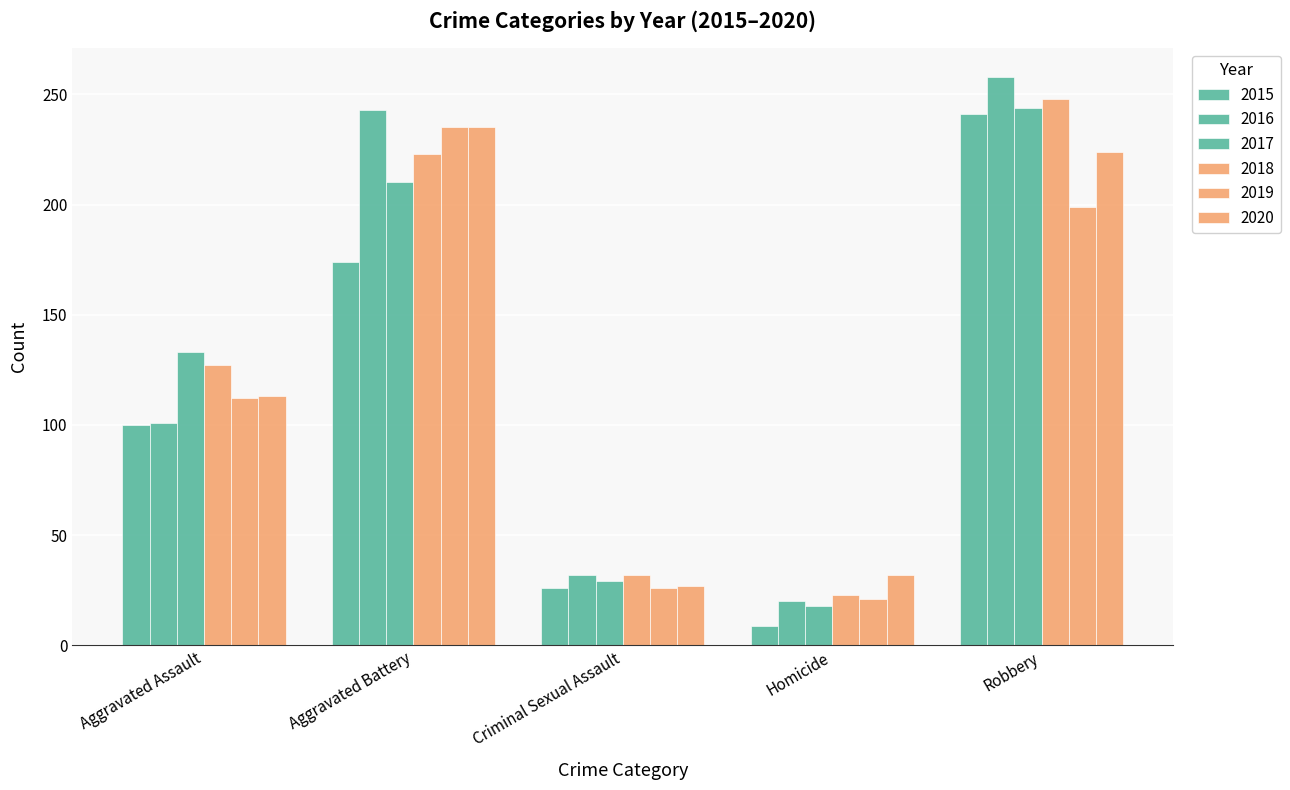

Are the bars grouped side by side (vs. stacked)?

Yes